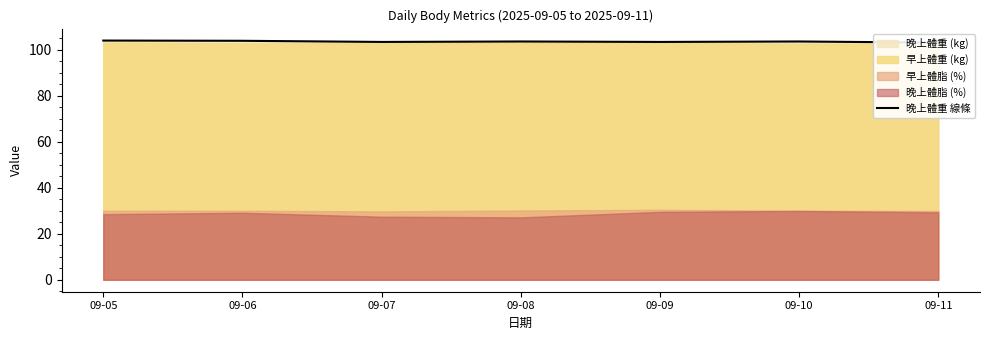

Reading right to left, extract all data points from this chart.

09-11=103.0	09-10=103.5	09-09=103.3	09-08=103.5	09-07=103.3	09-06=103.8	09-05=103.9